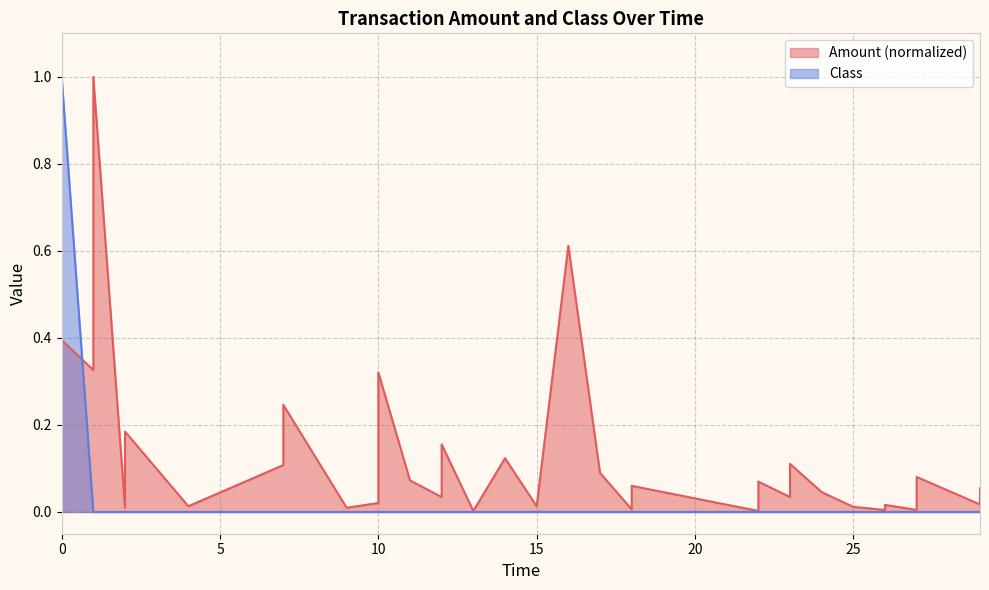

Does the chart display data point markers on the line(s)?

No